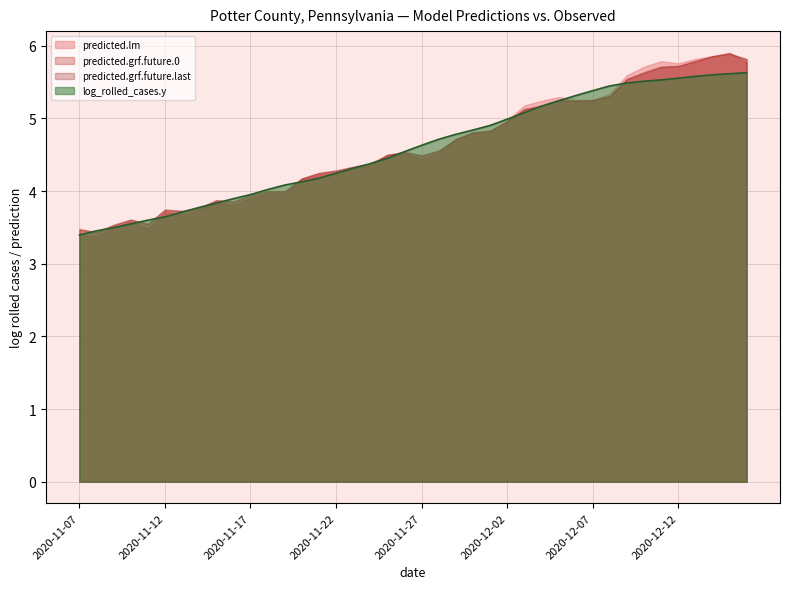

What is the difference between the predicted.grf.future.last values at 2020-11-21 and 2020-12-07?

1.0